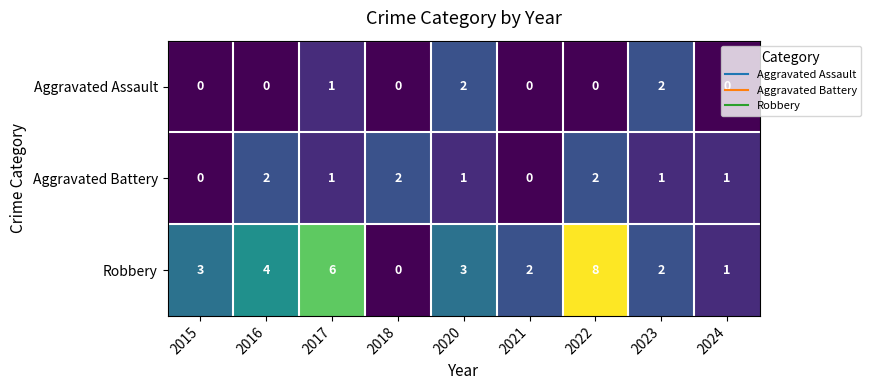

What is the total value across all series at 2022?

10